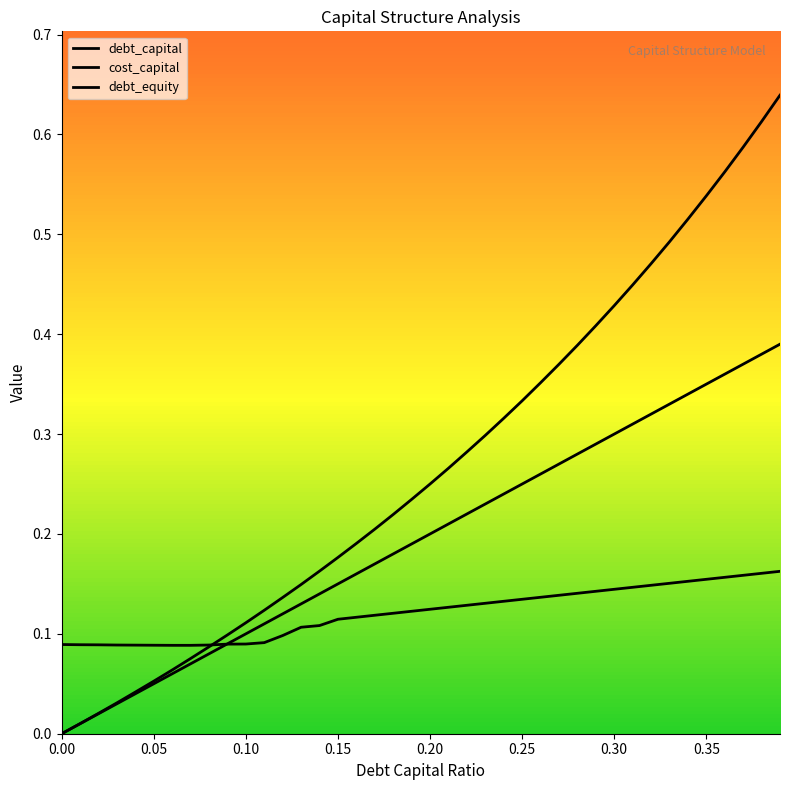

How many lines are shown in the chart?

3